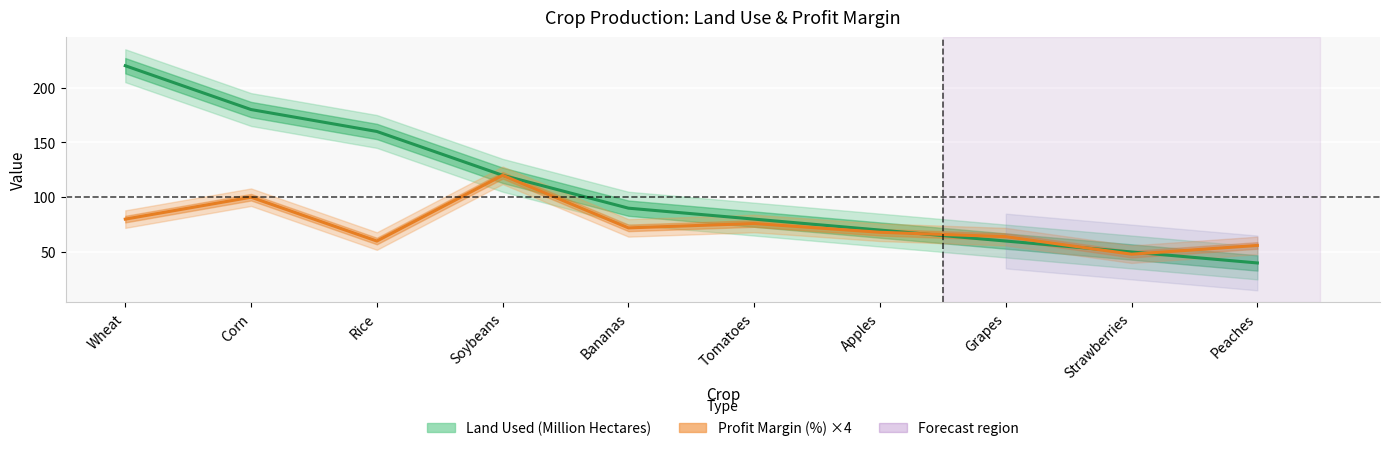

Rank the series at Corn from highest to lowest value.

Land Used (Million Hectares), Profit Margin (%) ×4